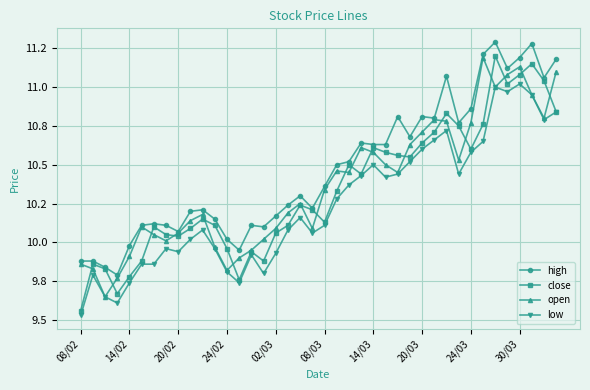

What are all the series names shown in the legend?

high, close, open, low